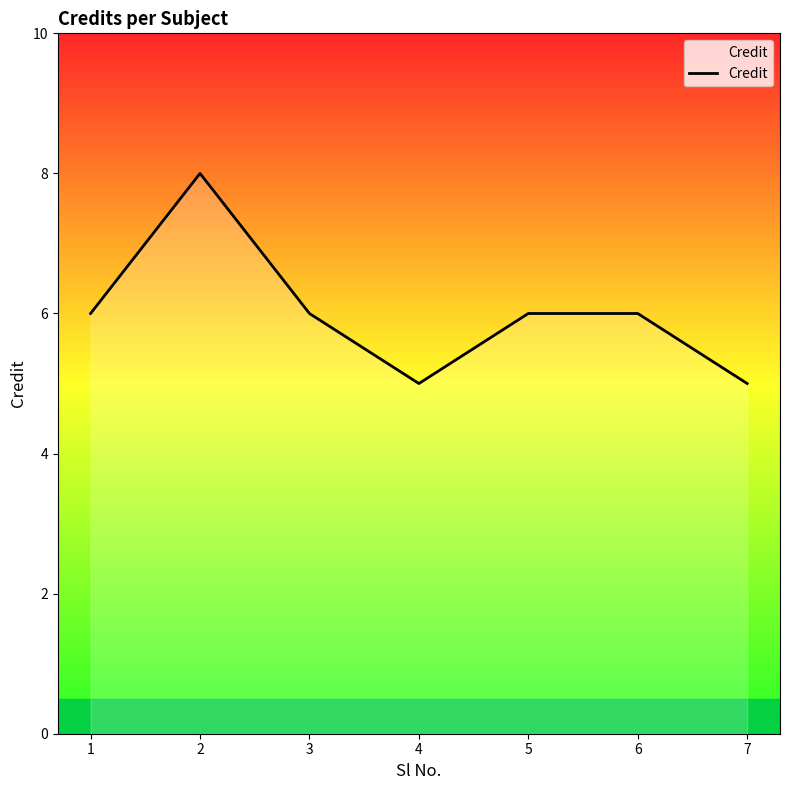

Reading left to right, list all the values displayed in this chart.

1=6	2=8	3=6	4=5	5=6	6=6	7=5